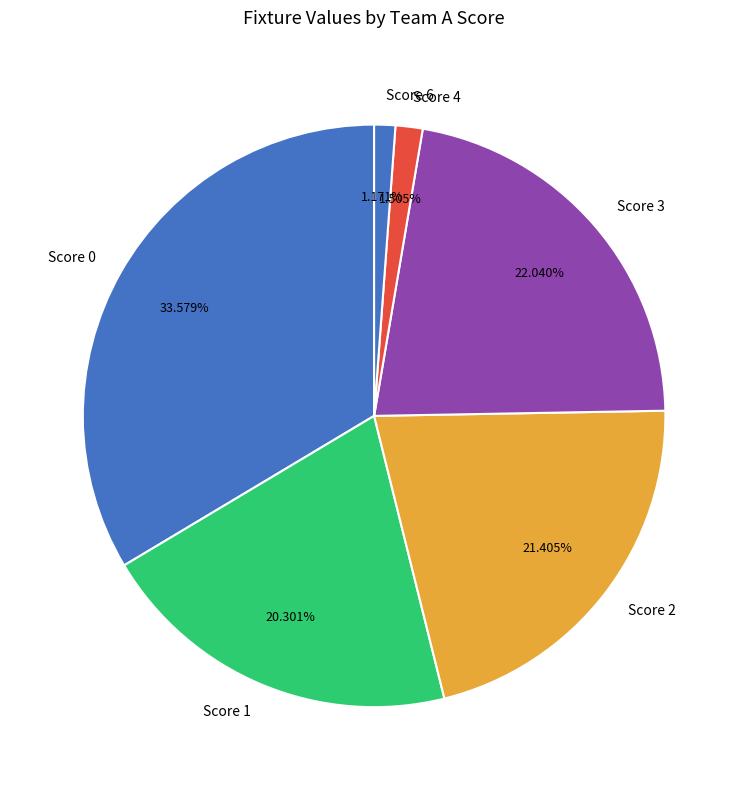

Is the sum of Score 3 and Score 2 greater than half?

No